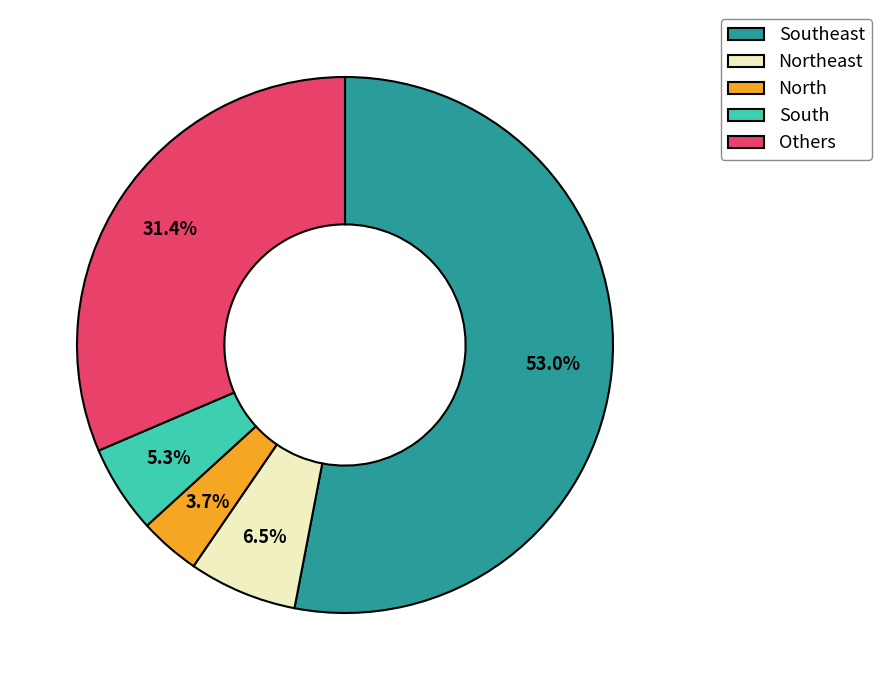

How many segments does this pie chart have?

5